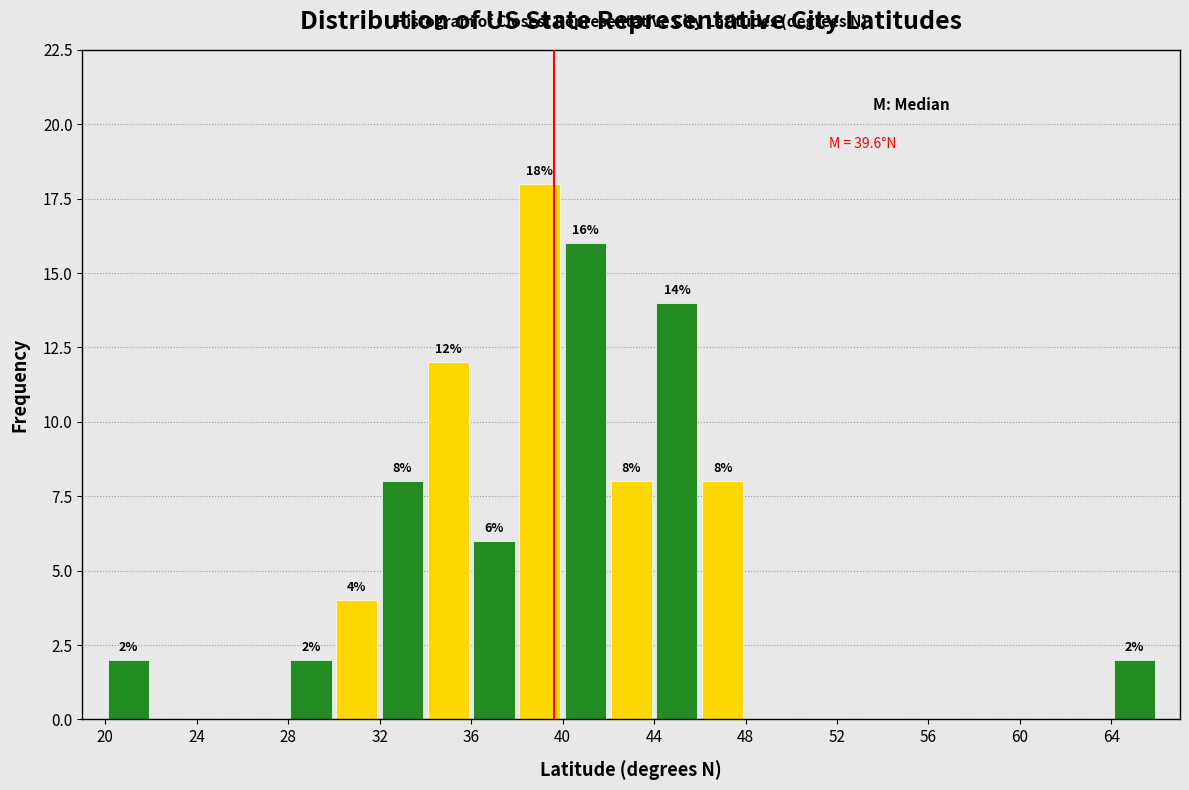

Which range on the x-axis has the tallest bar?

38 to 40